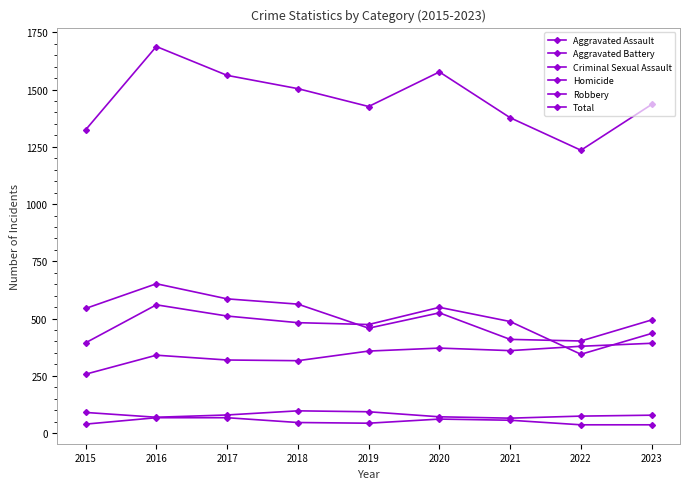

How many lines are shown in the chart?

6